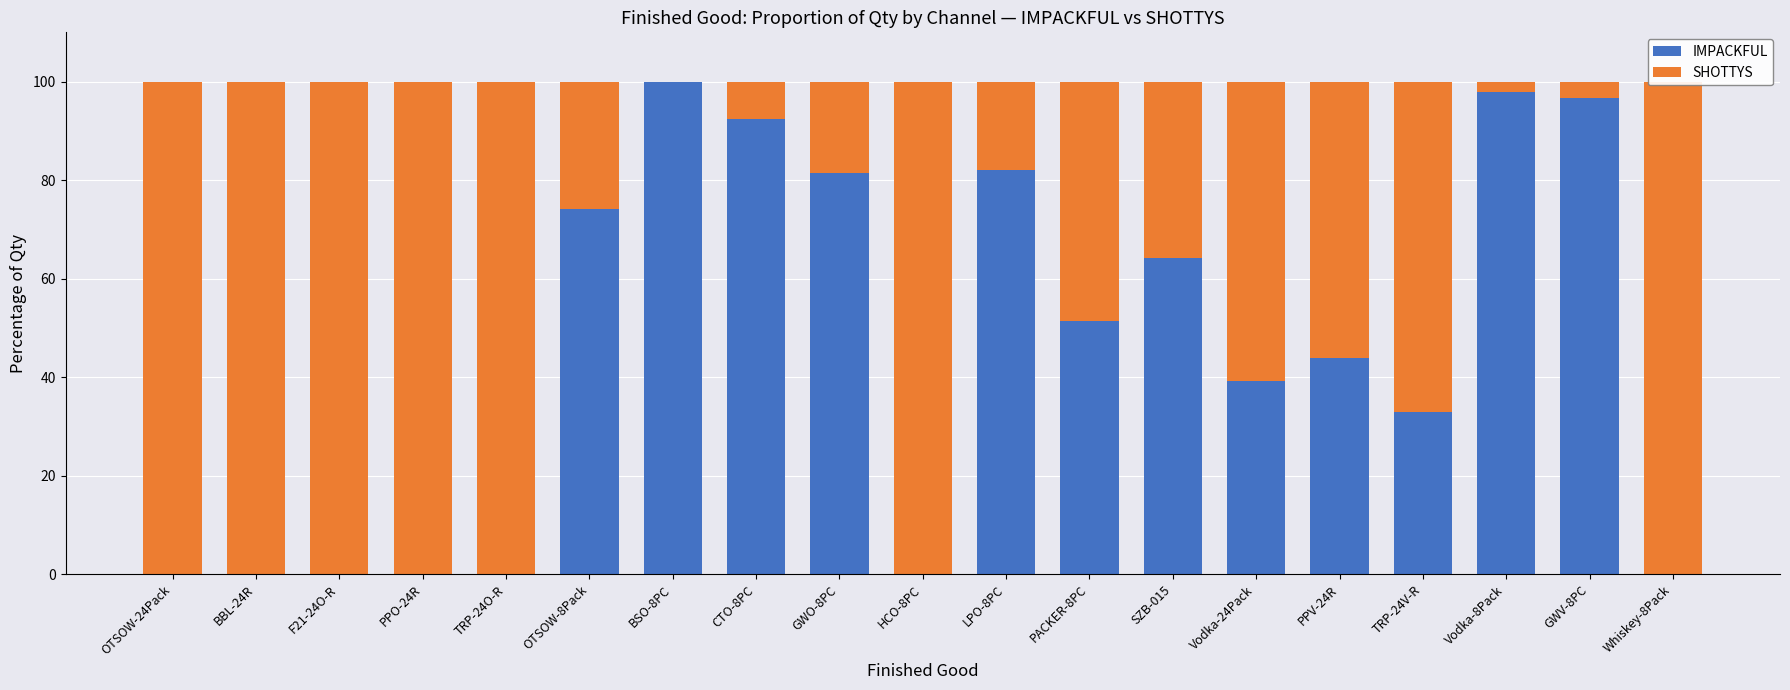

Between BBL-24R and OTSOW-8Pack, which is larger?

OTSOW-8Pack